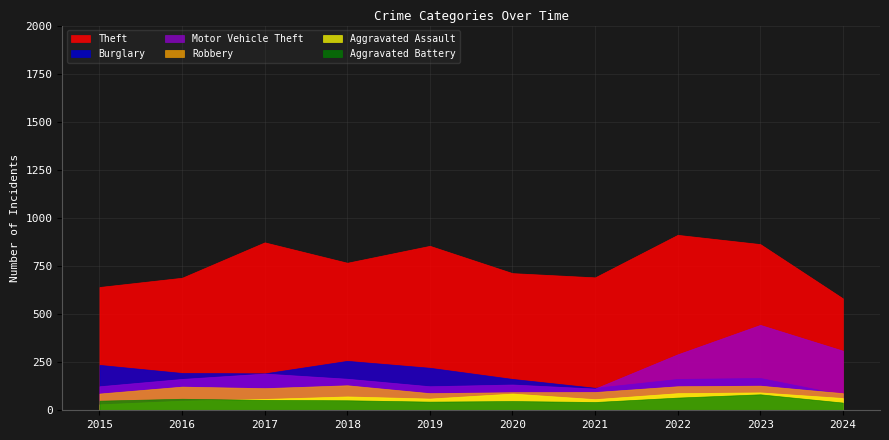

Which label corresponds to the largest value in the chart?

2022